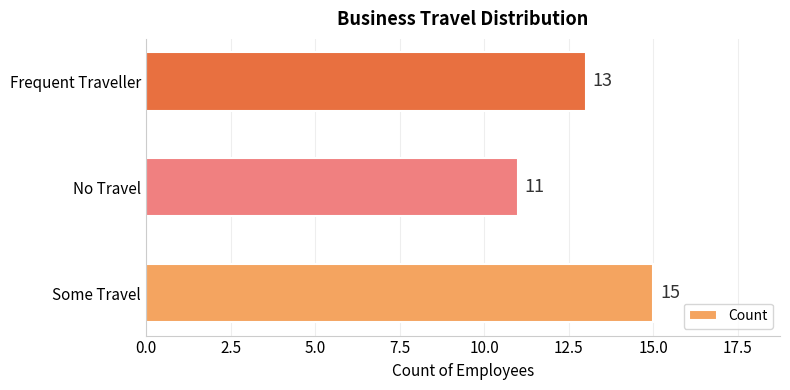

The value at No Travel is 6. True or false?

False